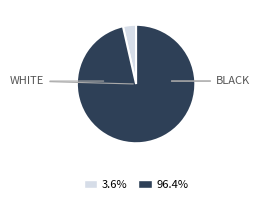

Is there a majority slice in this chart?

Yes